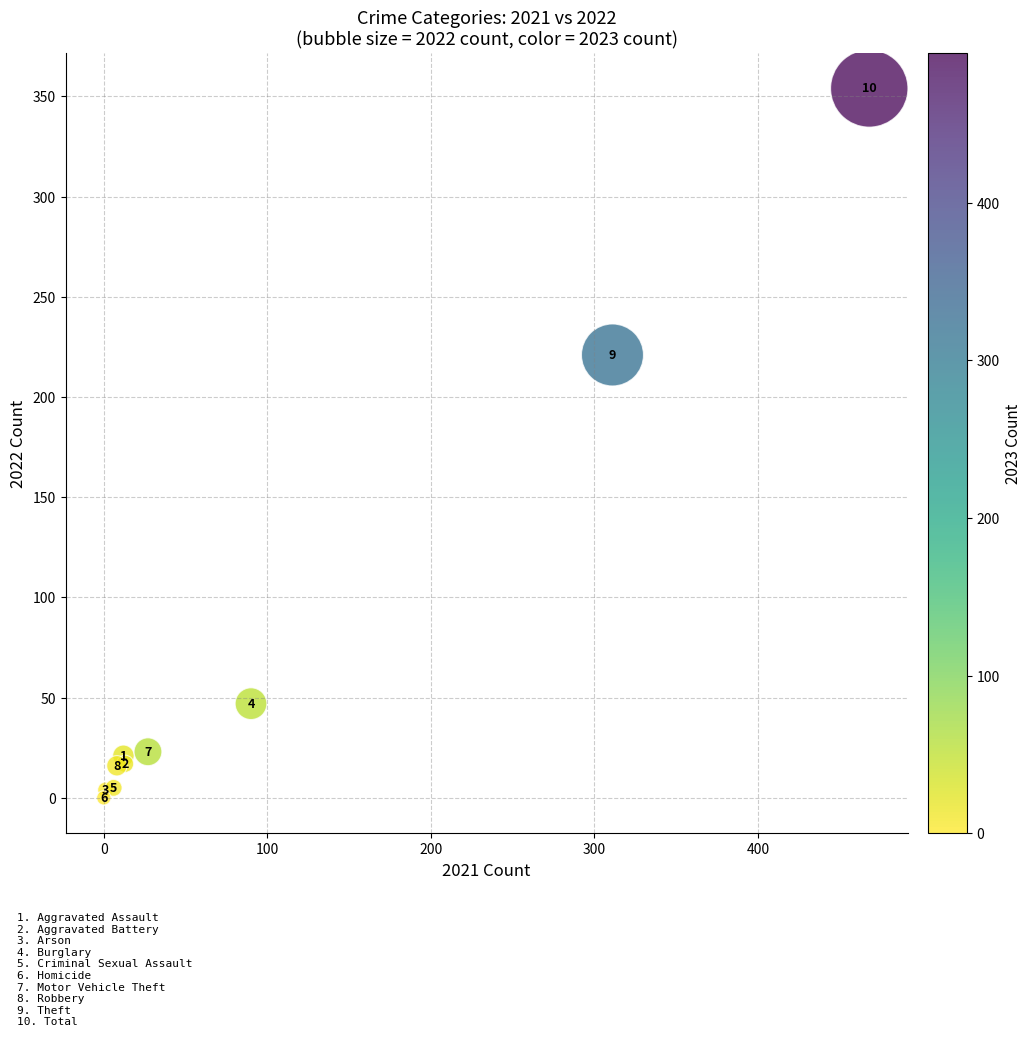

What Y value in the scatter plot is closest to 177?

221